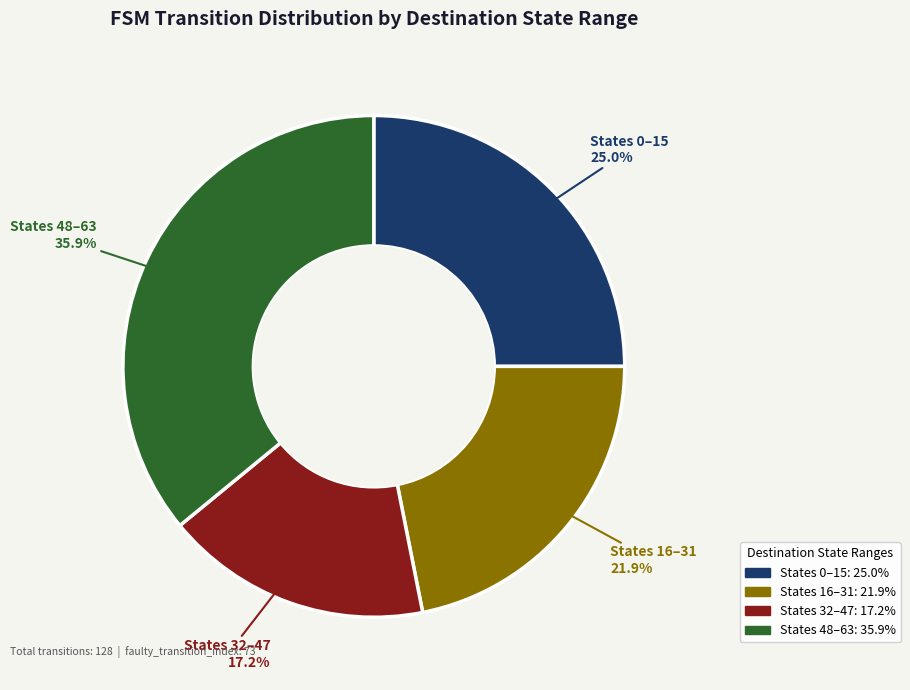

Which slice is the largest?

States 48–63